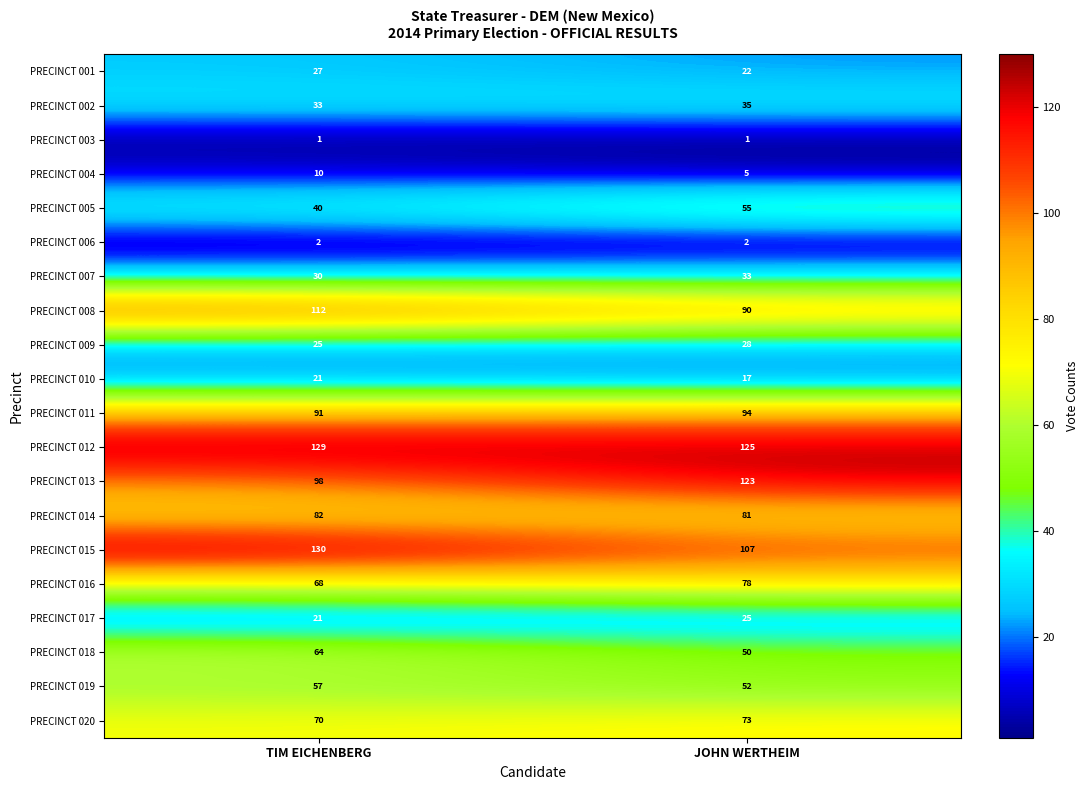

Where is PRECINCT 013 nearest to the value 110?

TIM EICHENBERG